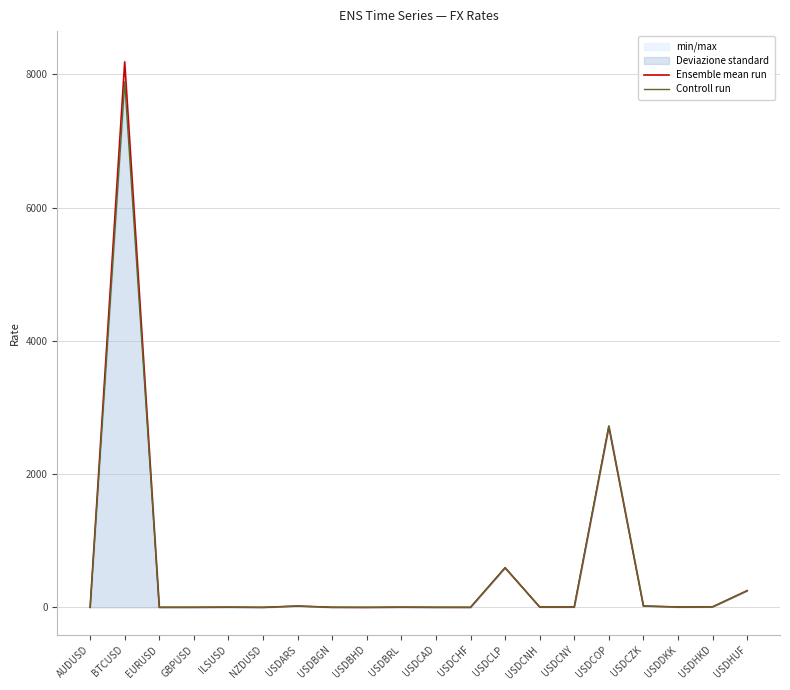

Which series ends up on top after the final intersection of Ensemble mean run and Controll run?

Controll run